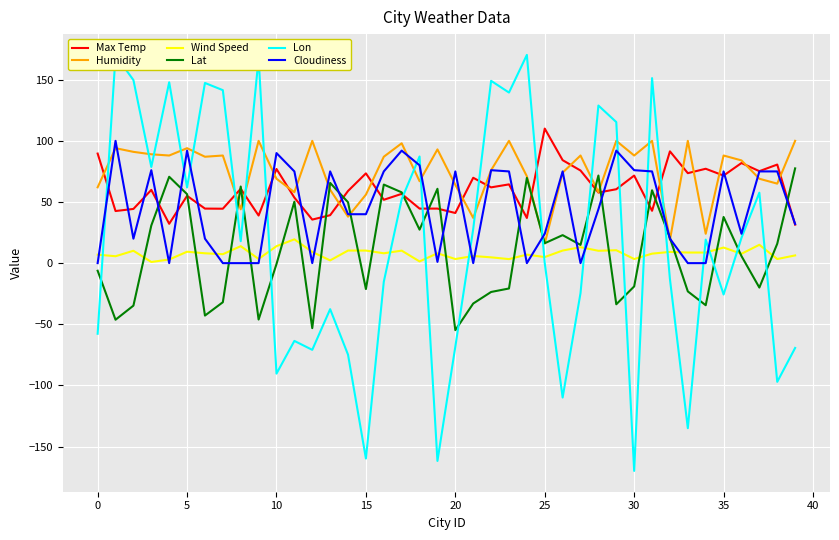

What are all the series names shown in the legend?

Max Temp, Humidity, Wind Speed, Lat, Lon, Cloudiness